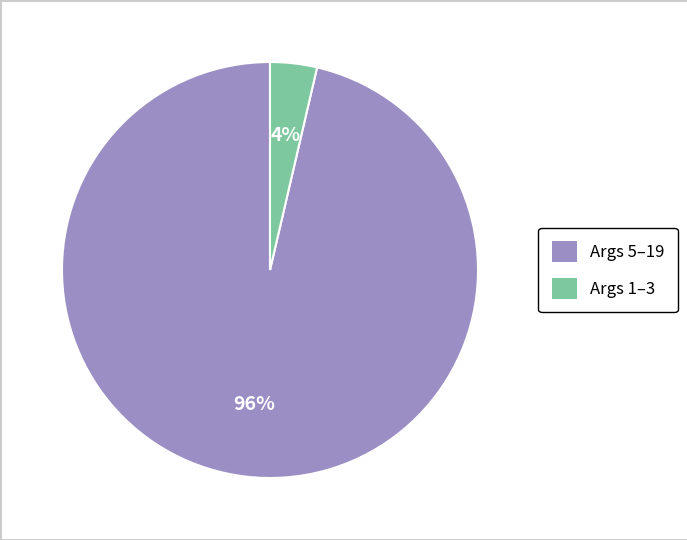

Is there any slice that represents more than half of the pie?

Yes